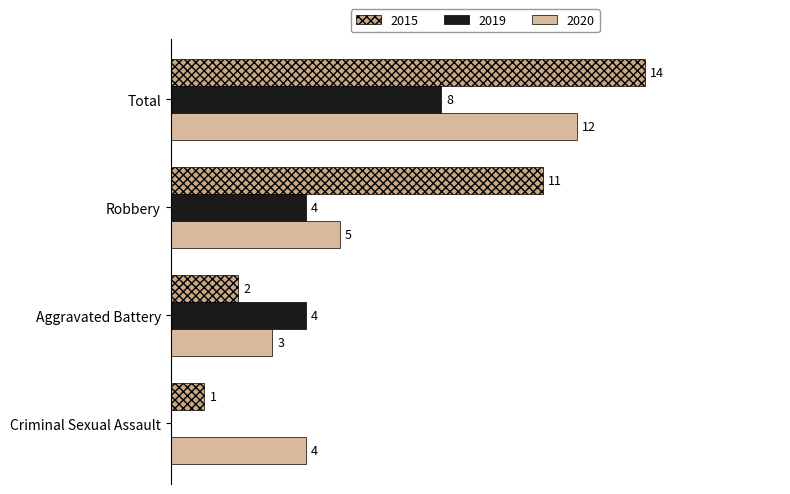

True or false: 2019 has a value of 0 at Criminal Sexual Assault.

True